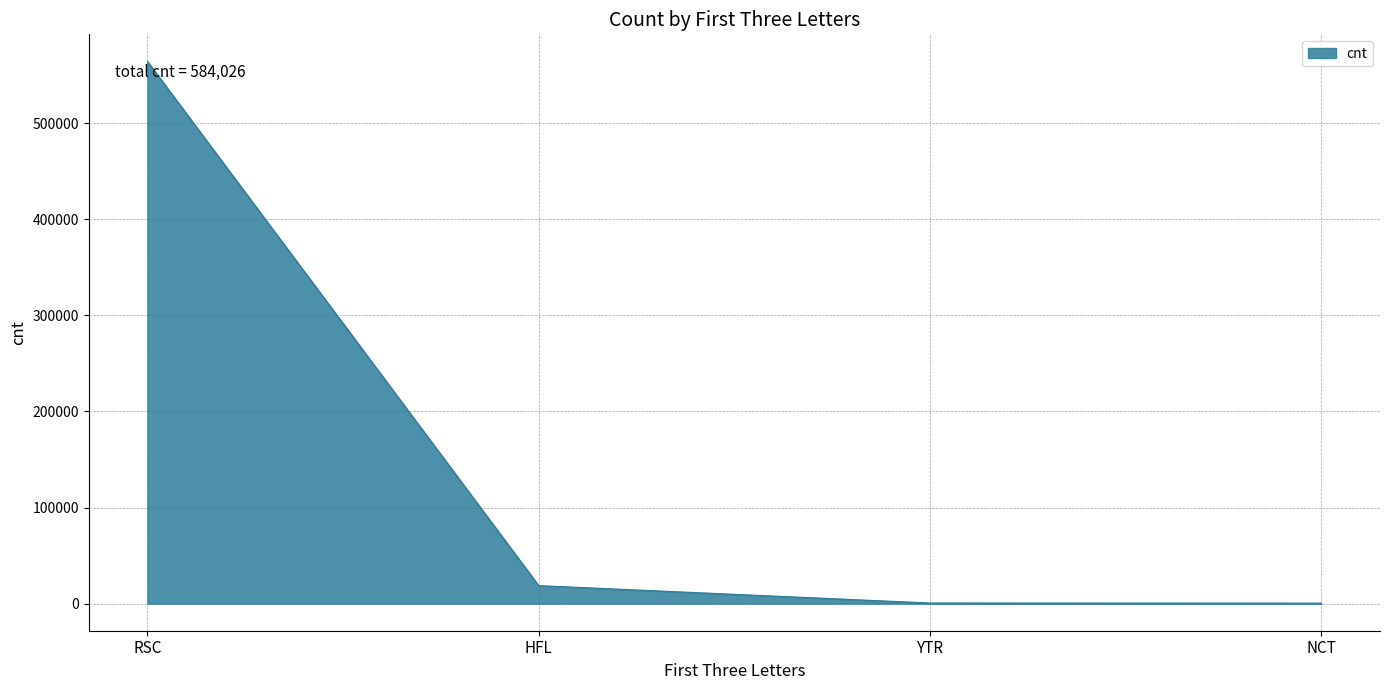

What is the approximate value at NCT?

519